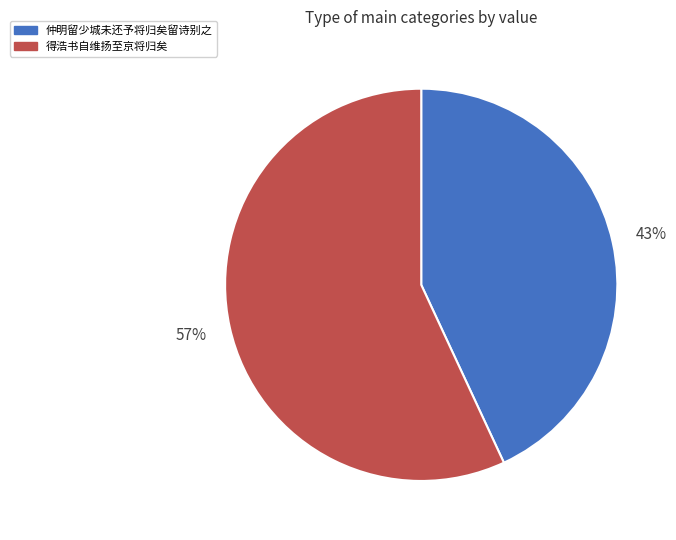

Is there a majority slice in this chart?

Yes